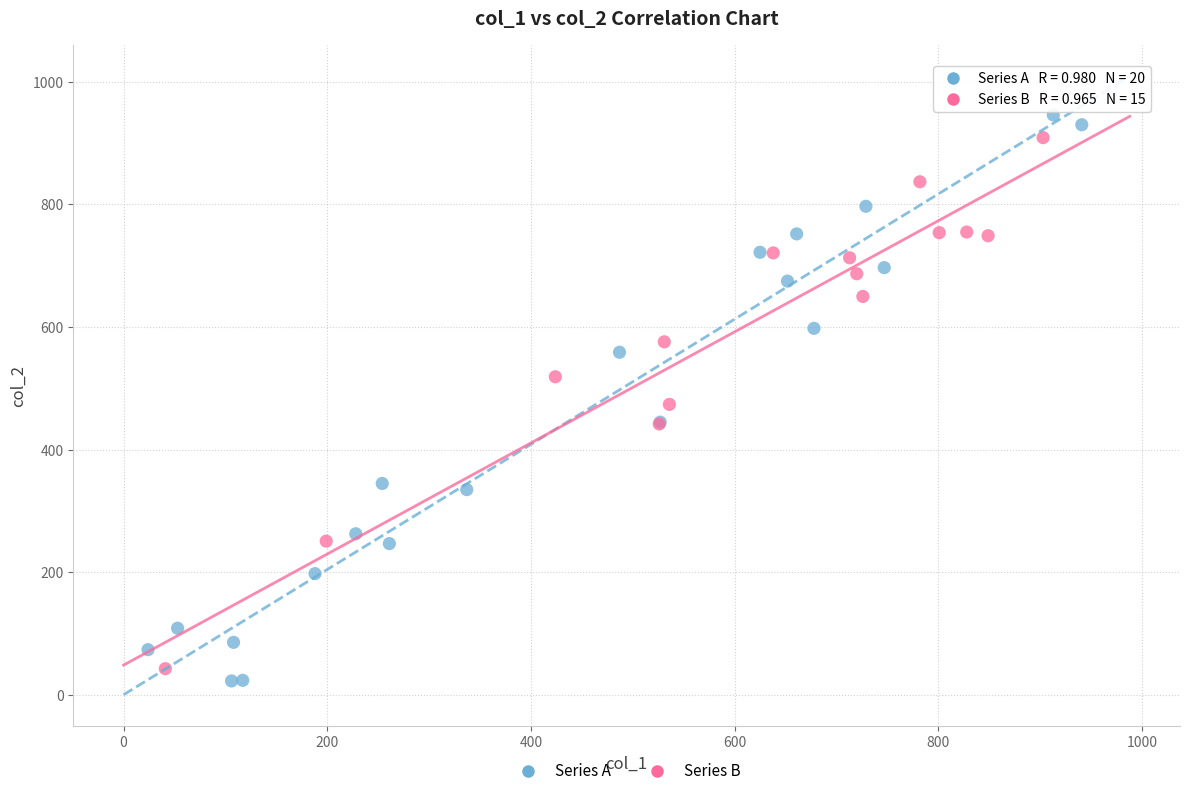

Which series has the largest Y range (max minus min)?

Series A